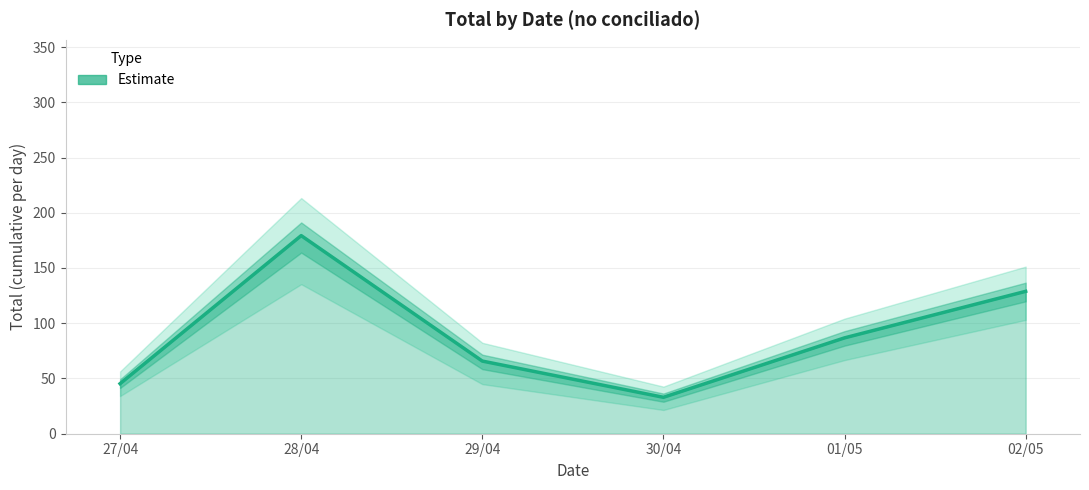

At which label is the value closest to 106?

01/05